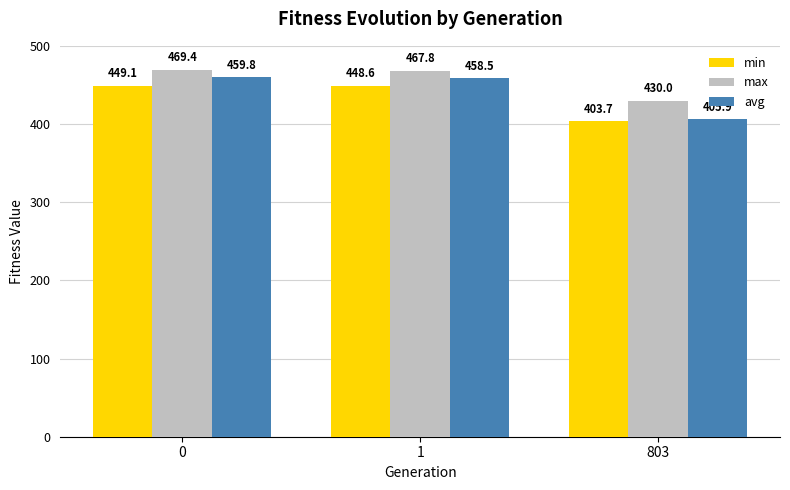

Is it true that max equals 430.0 at 803?

True